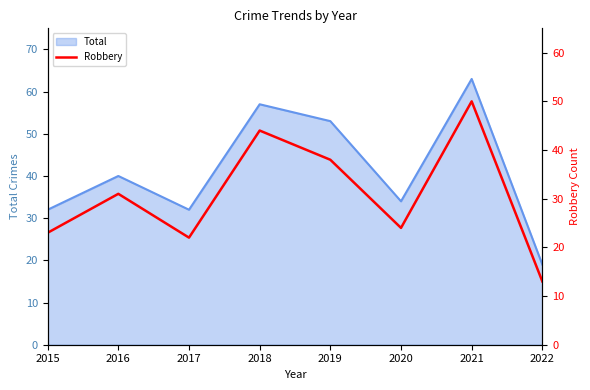

The value at 2019 is 51. True or false?

False